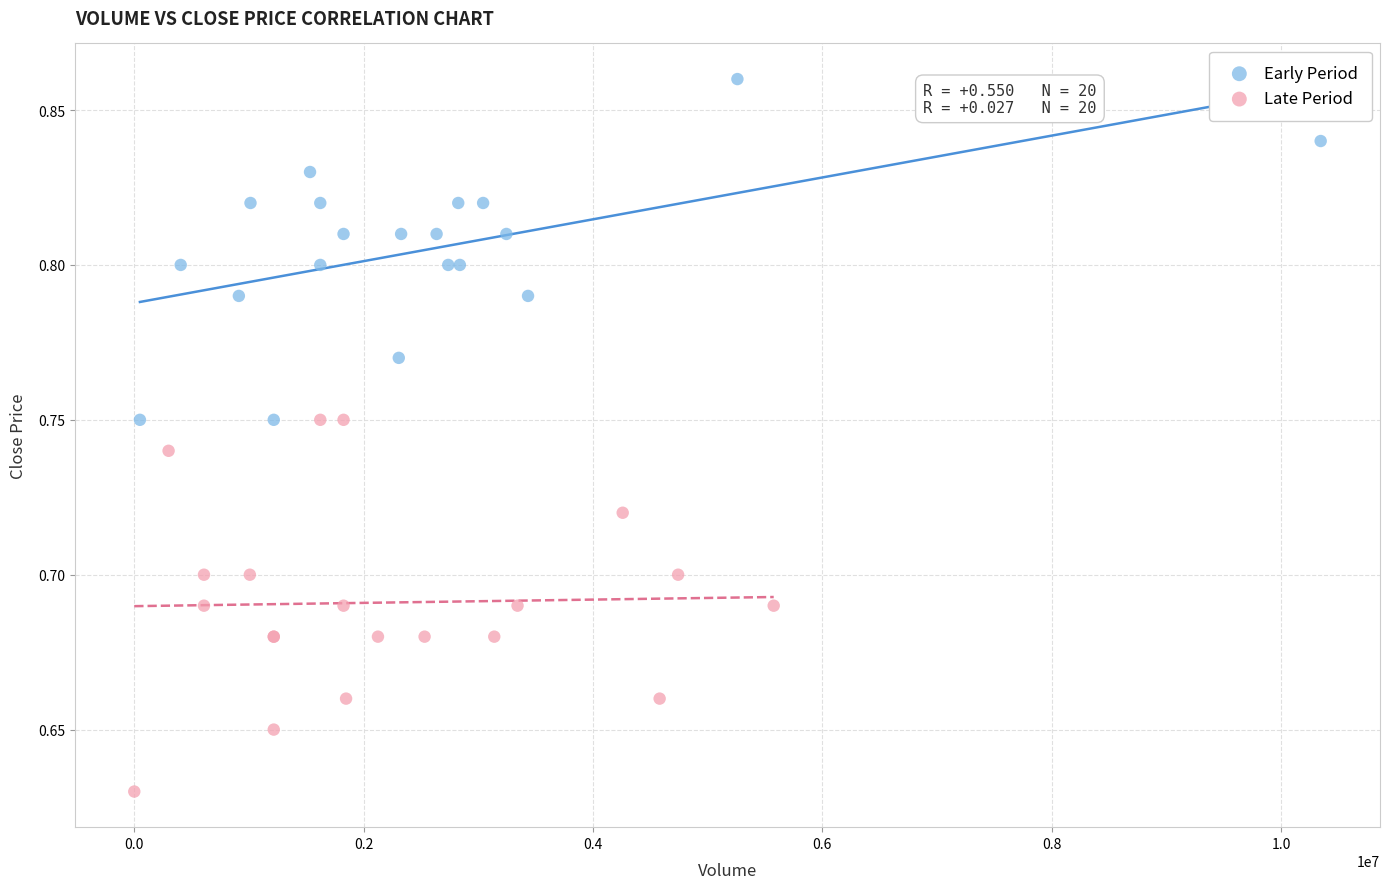

Which series contains the lowest Y value?

Late Period